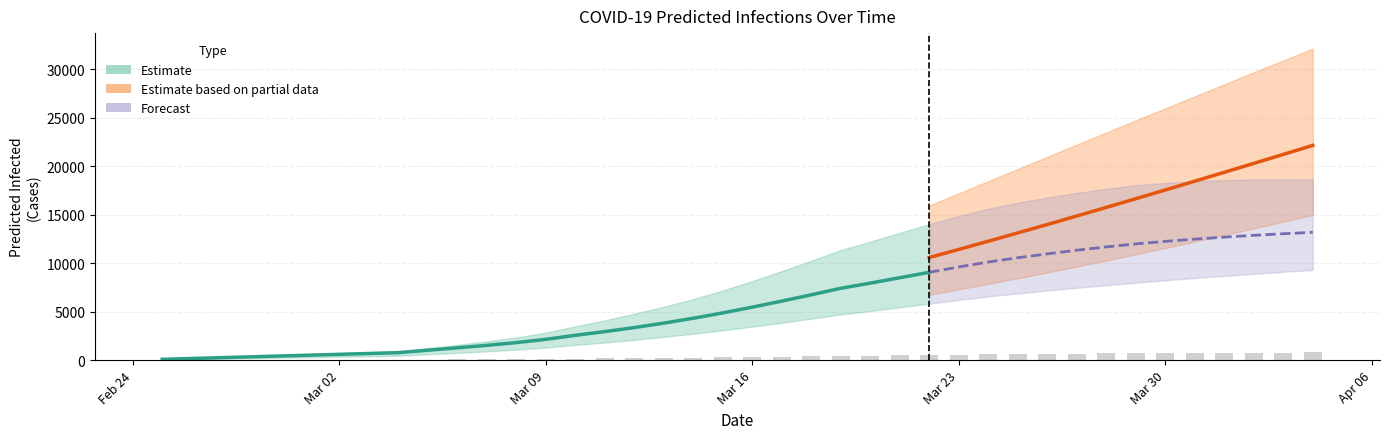

What is the average value of the predicted_total_infected_mean series?

7739